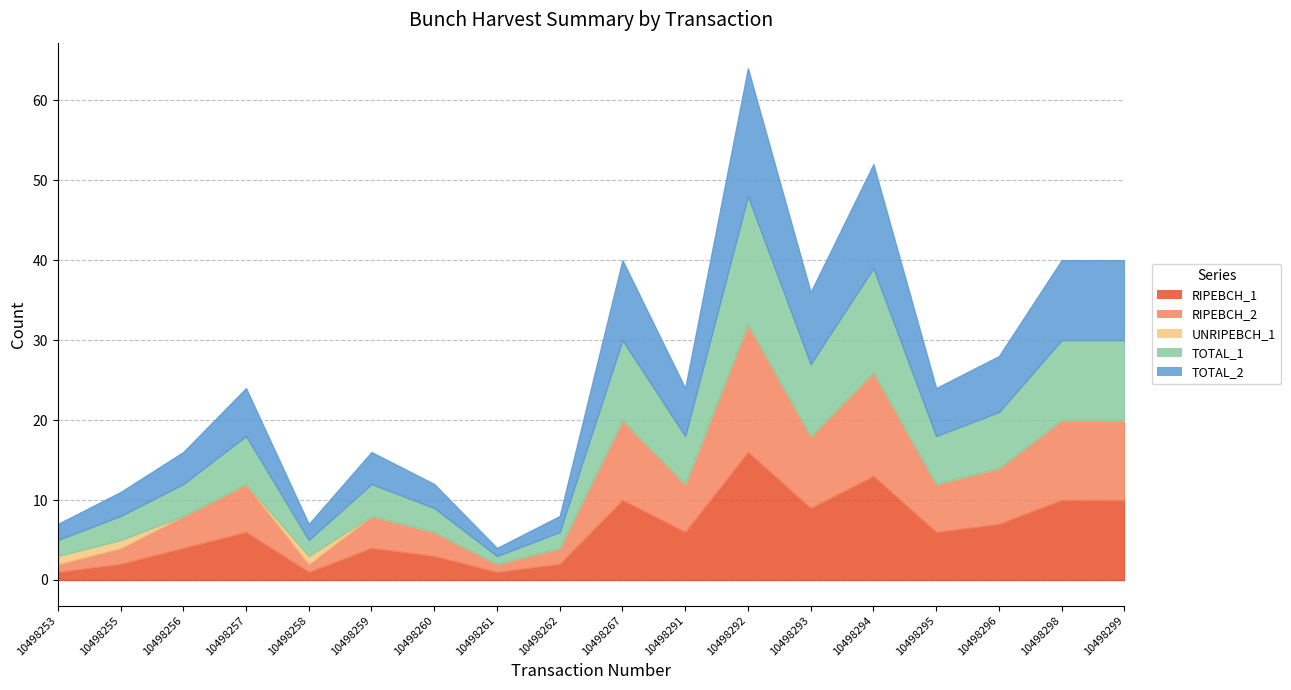

In RIPEBCH_1, how many points are lower than both neighbors (excluding endpoints)?

5